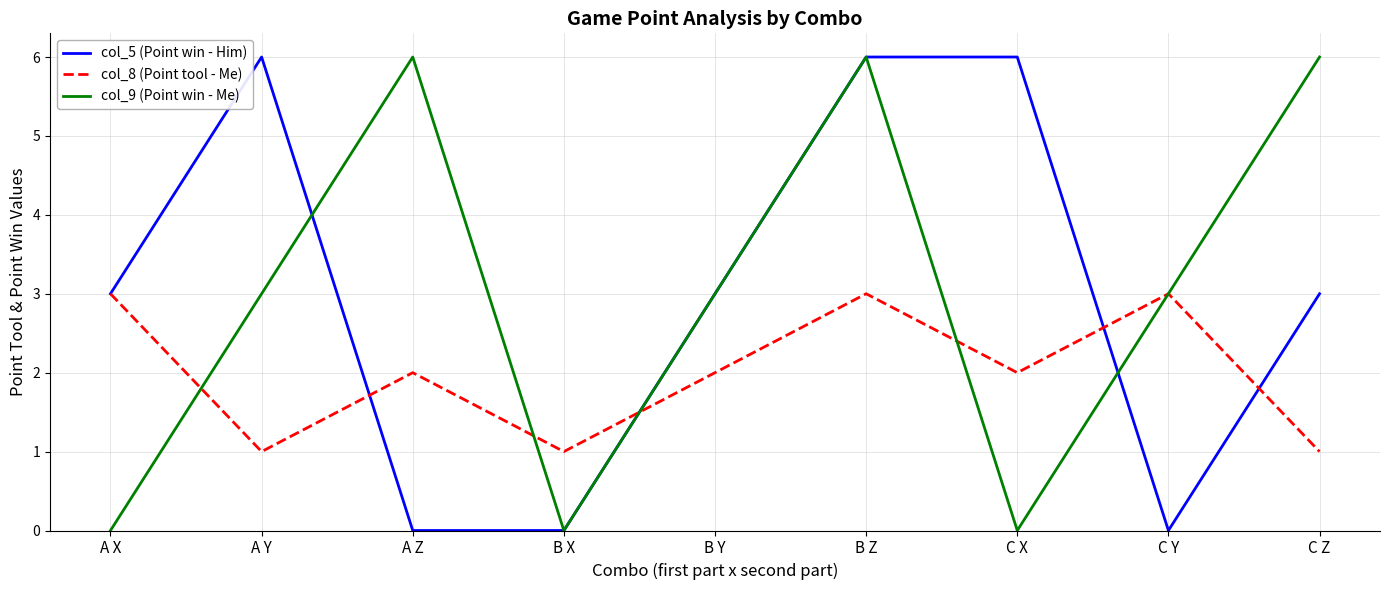

At how many categories does at least one series exceed 0?

9